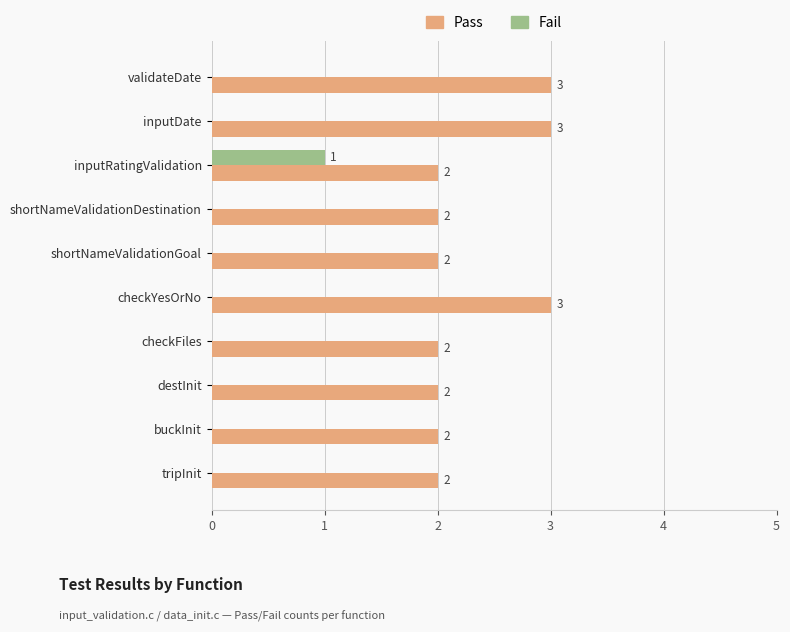

What is the sum of the Pass values at shortNameValidationGoal and destInit?

4